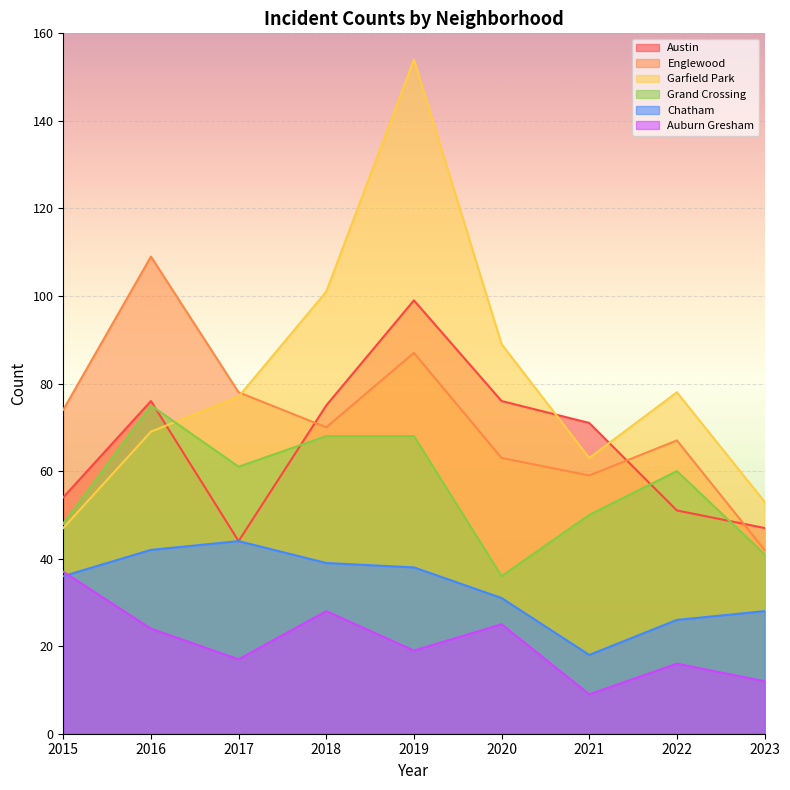

What is the difference between the highest and lowest values at 2016?

85